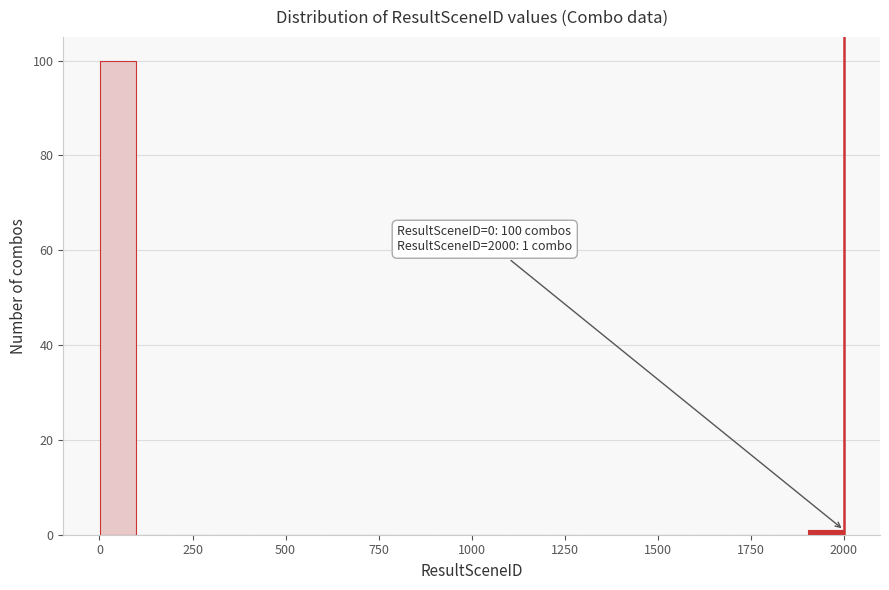

Read against the x-axis, roughly where is the centre of the tallest bar?

50